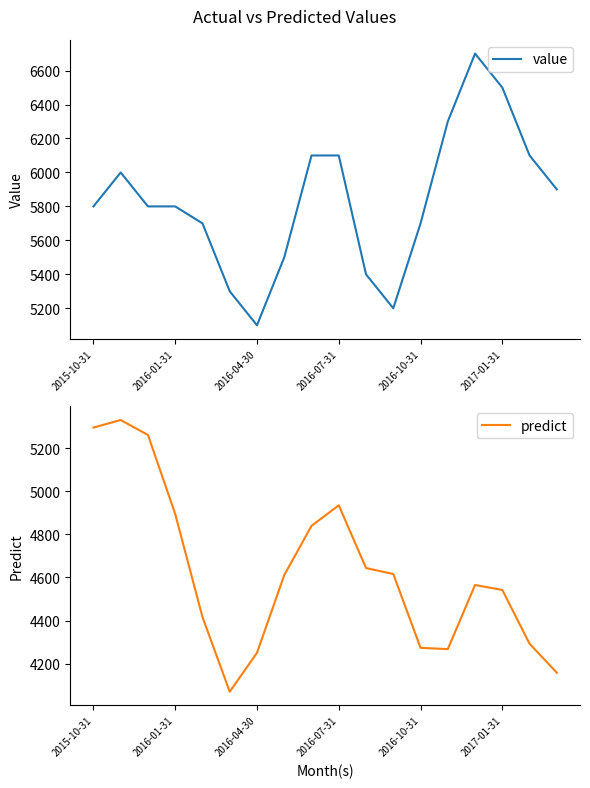

Does the chart display data point markers on the line(s)?

No